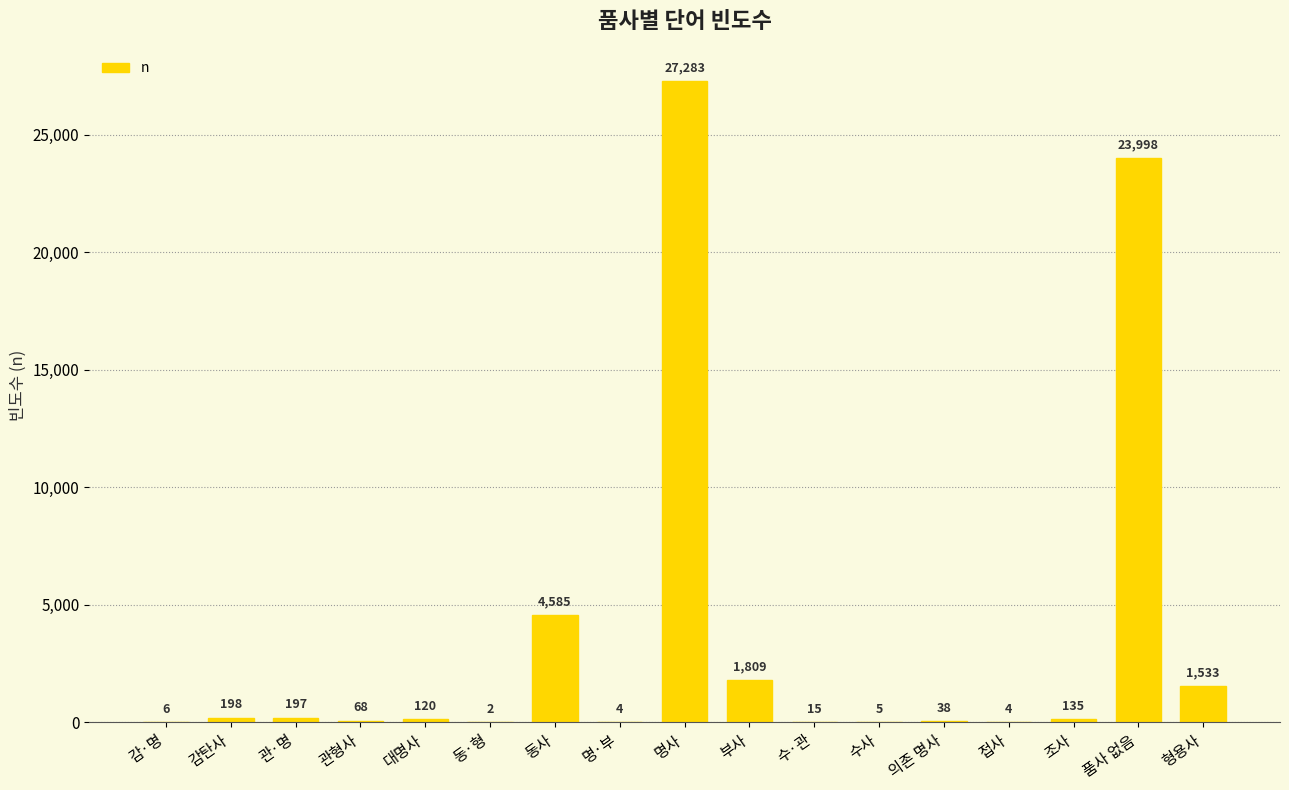

Reading left to right, extract all data points from this chart.

6	198	197	68	120	2	4585	4	27283	1809	15	5	38	4	135	23998	1533